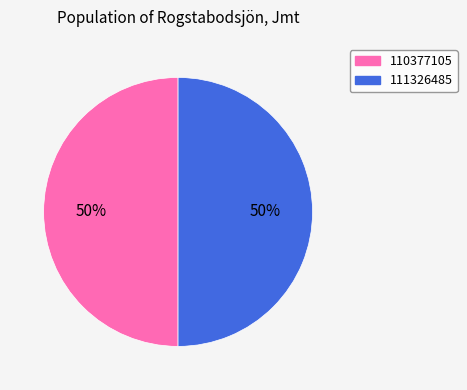

Is it true that 110377105 is 41% of the pie?

False